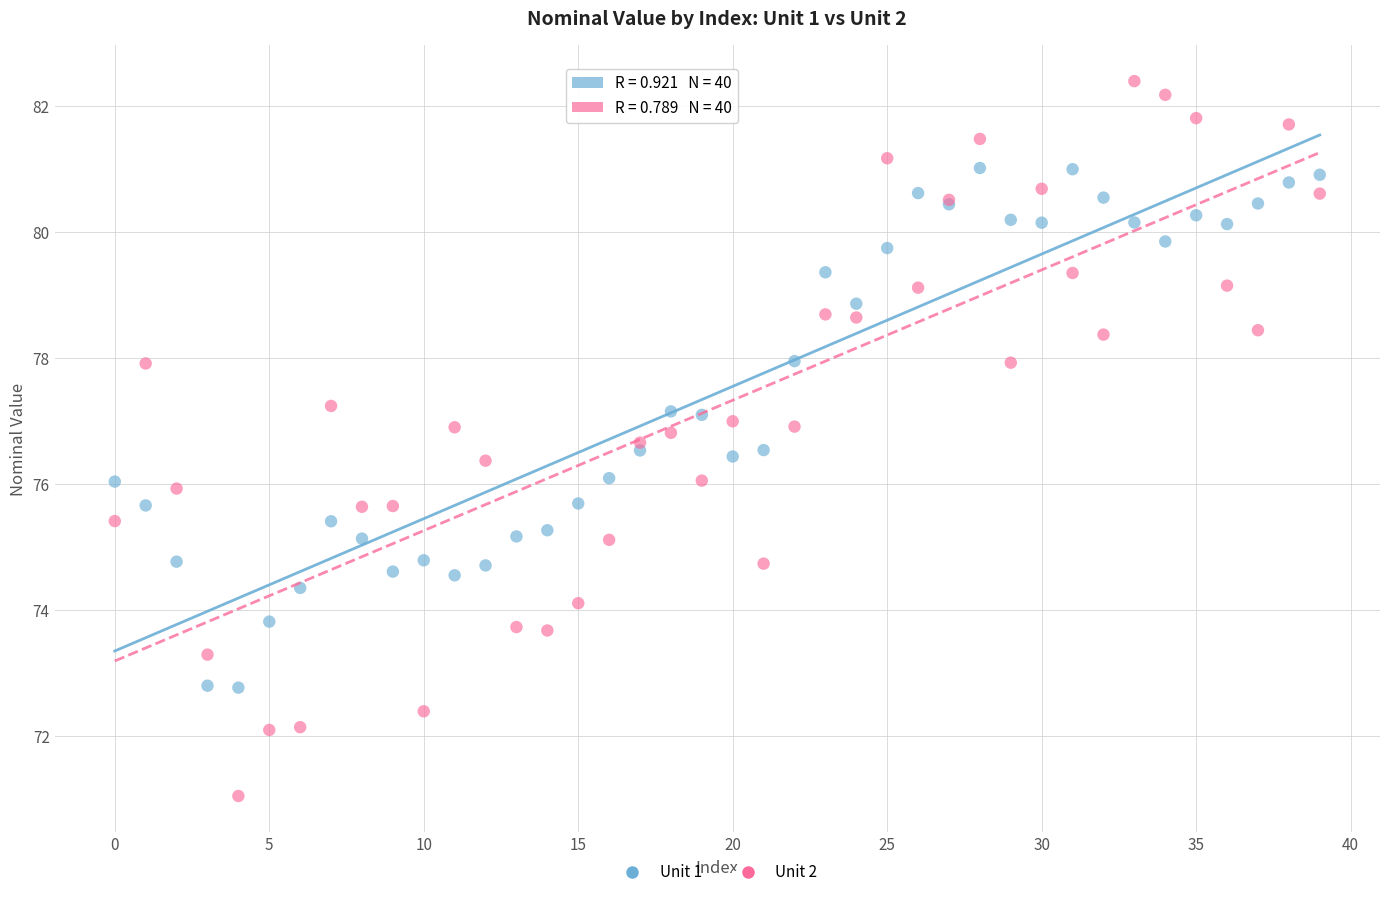

What are all the series names shown in the legend?

Unit 1, Unit 2